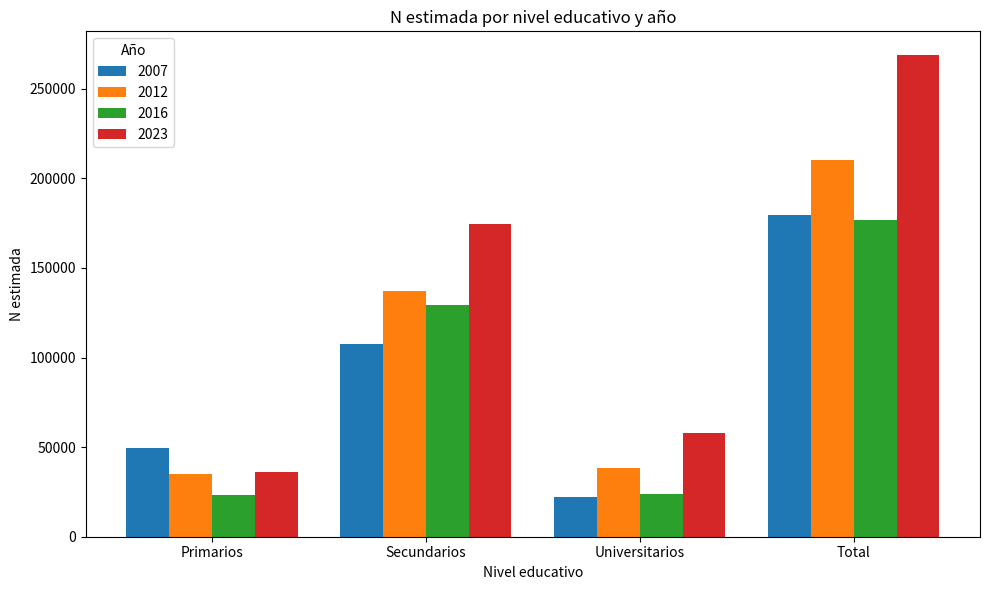

What is the sum of all 2012 values?

420667